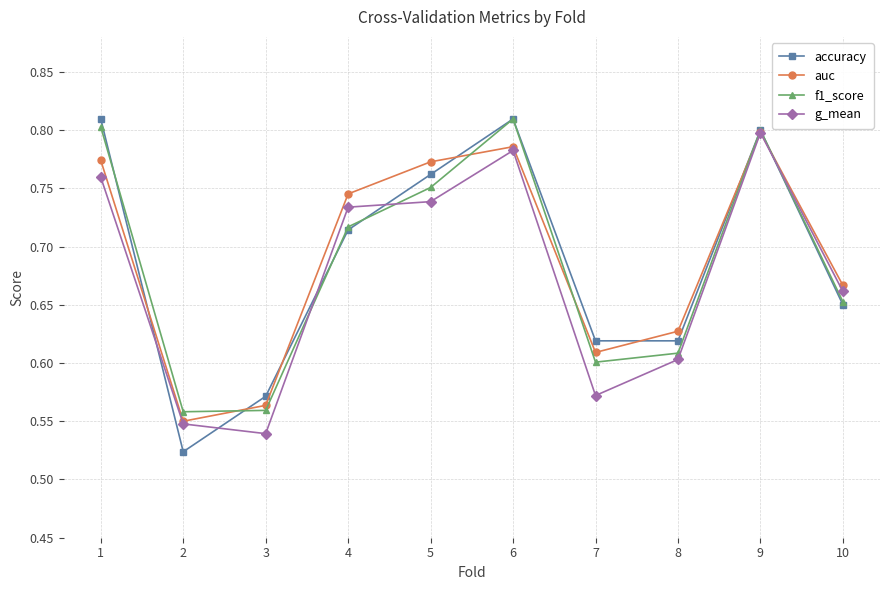

Does the chart have visible grid lines?

Yes